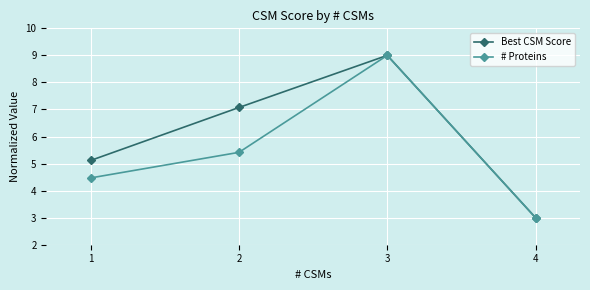

At which label is Best CSM Score closest to 6?

1